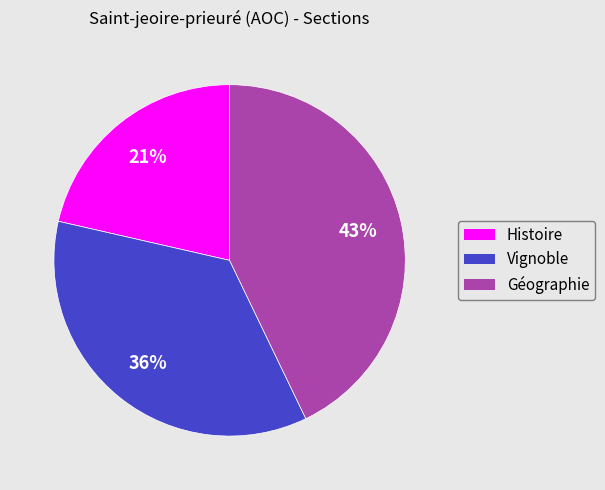

What is the ratio of the value at Histoire to the value at Géographie?

0.5